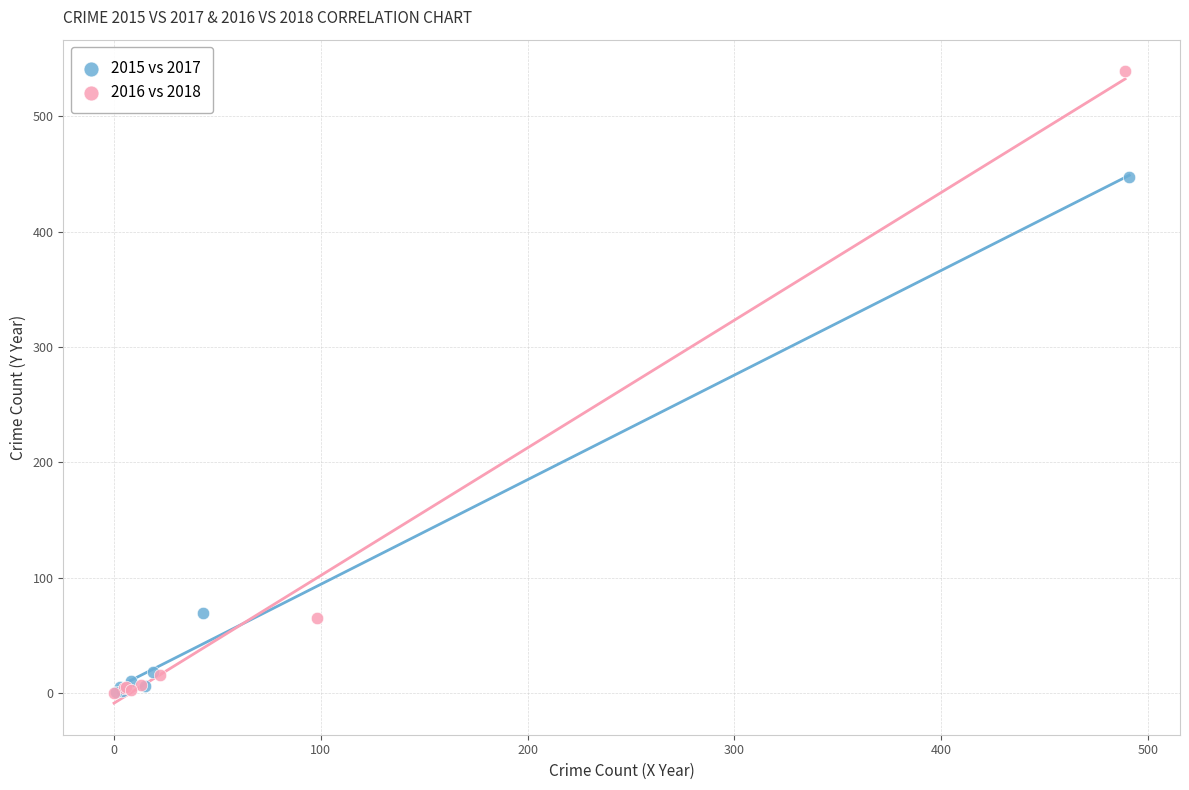

What are all the series names shown in the legend?

2015 vs 2017, 2016 vs 2018